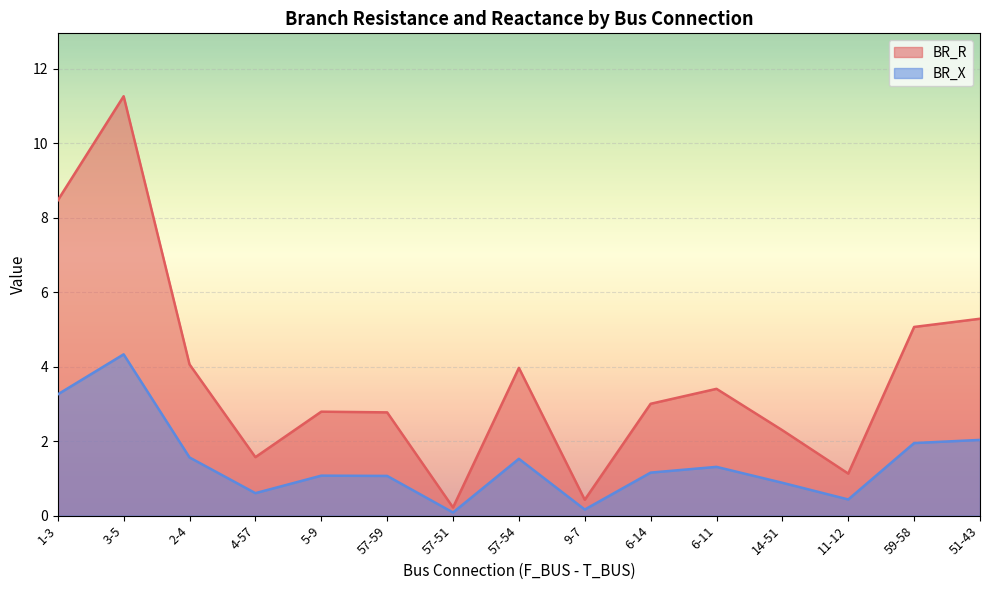

Between 4-57 and 3-5, which is larger?

3-5